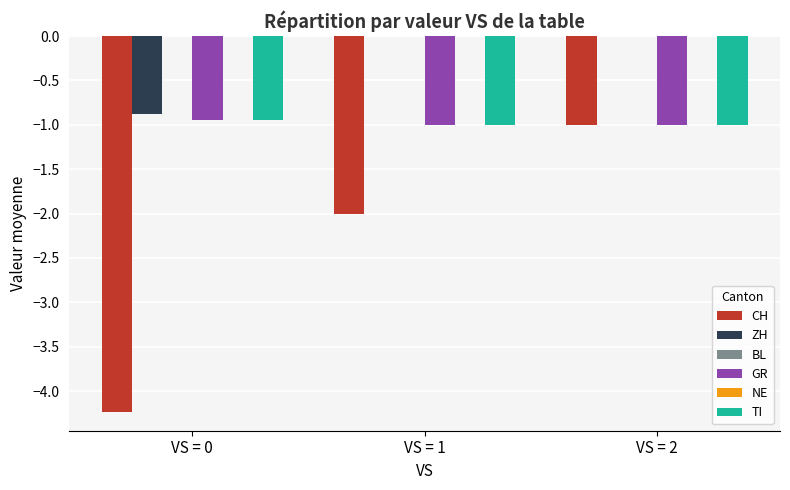

At which label does BL reach its minimum?

VS = 0